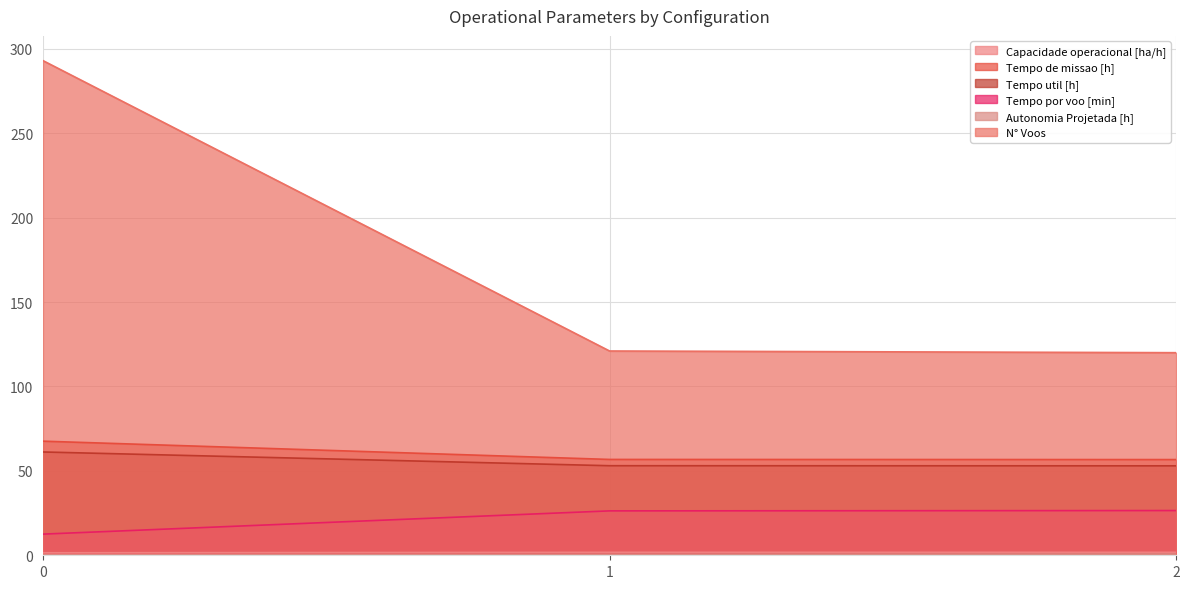

Which series has the largest total across all categories?

N° Voos